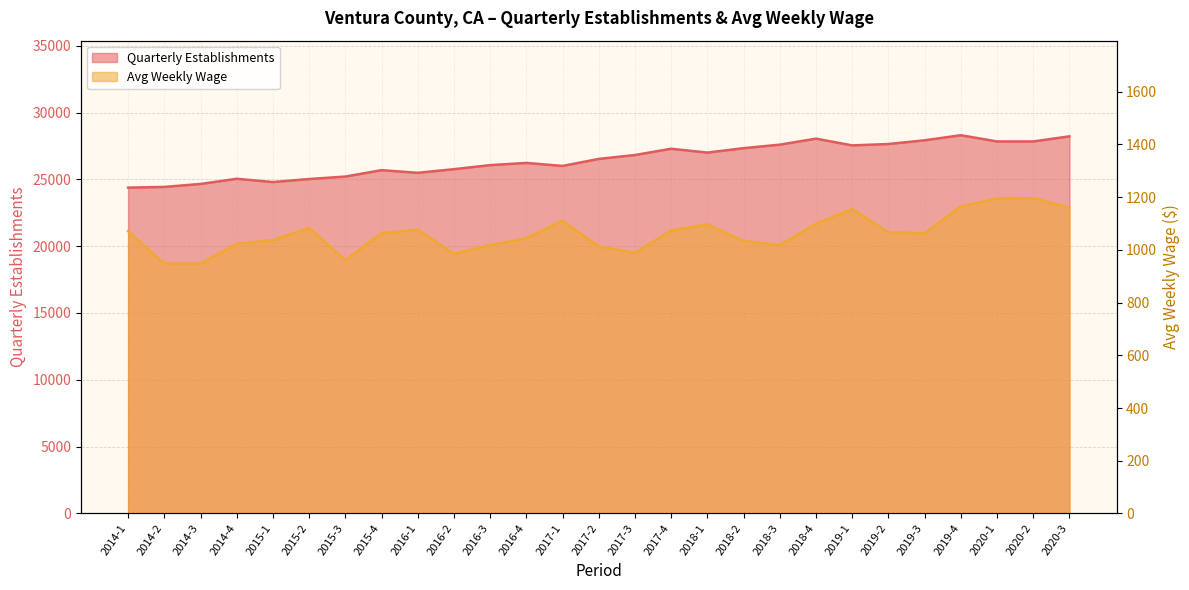

What is the greatest value displayed?

28305